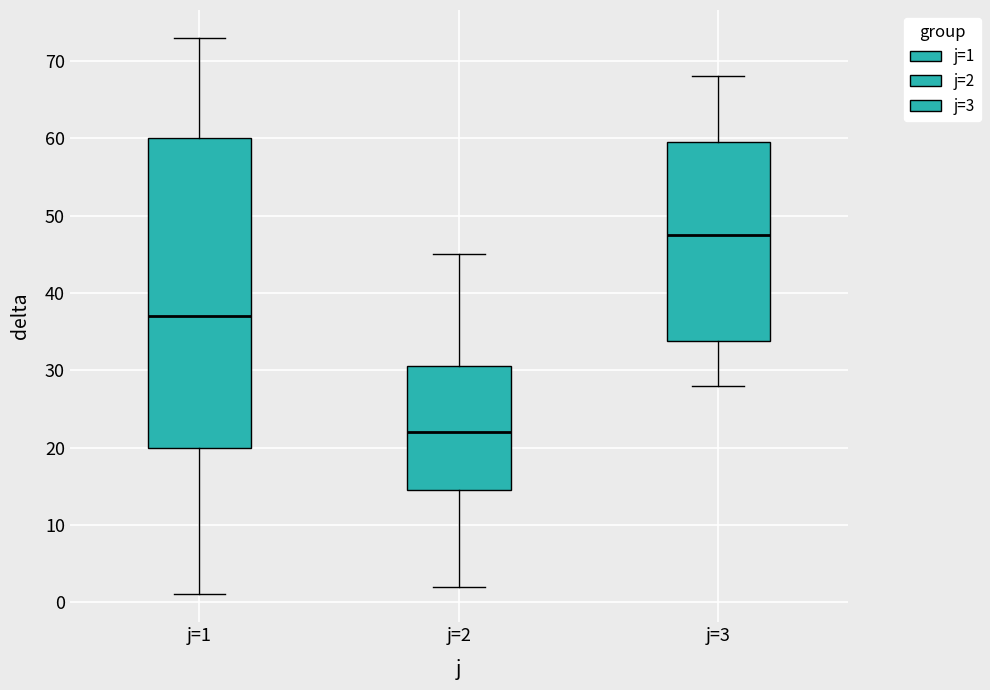

Reading left to right, read every box against the y-axis: the position of its median line, the range the box covers, and the ends of its whiskers. The values are not printed on the chart, so give them approximately, as read against the axis.

j=1: median 37, box 20 to 60, whiskers 1 to 73
j=2: median 22, box 15 to 31, whiskers 2 to 45
j=3: median 48, box 34 to 60, whiskers 28 to 68